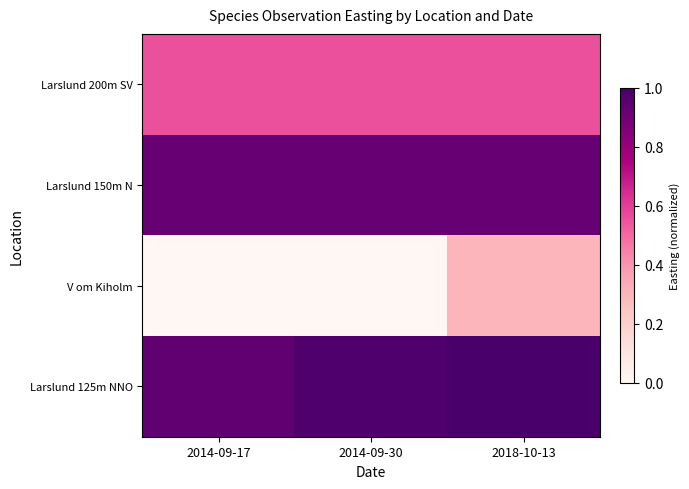

Which label corresponds to the smallest value in the chart?

2014-09-17